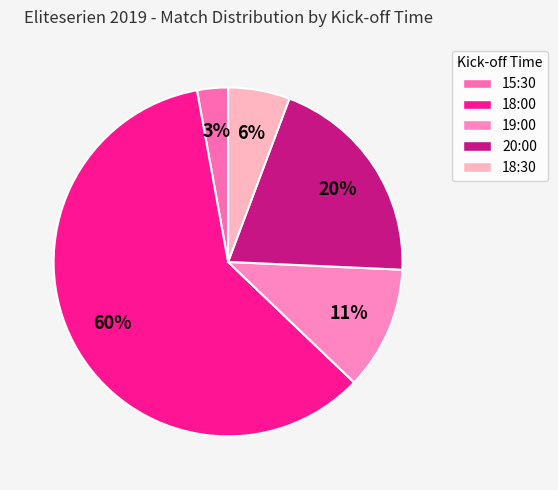

Which category has the smallest portion of the pie?

15:30